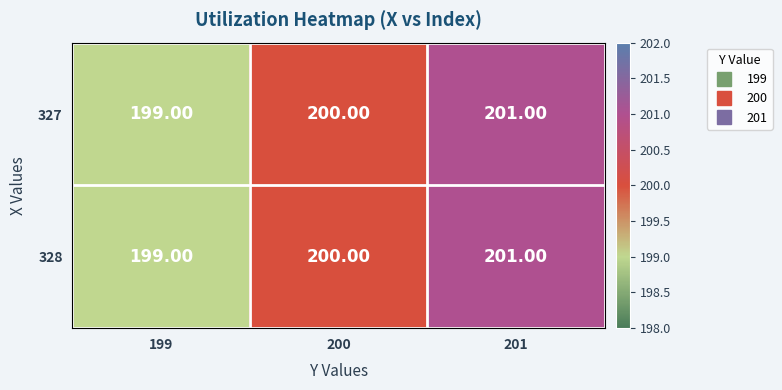

At which category is the sum across all series the highest?

201